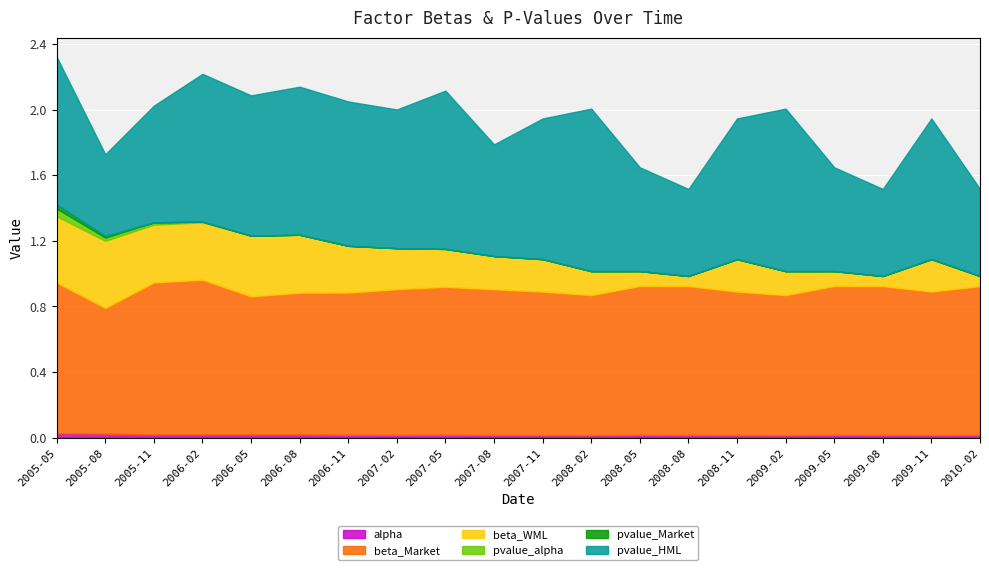

At which category does pvalue_Market reach its first local peak?

2007-08